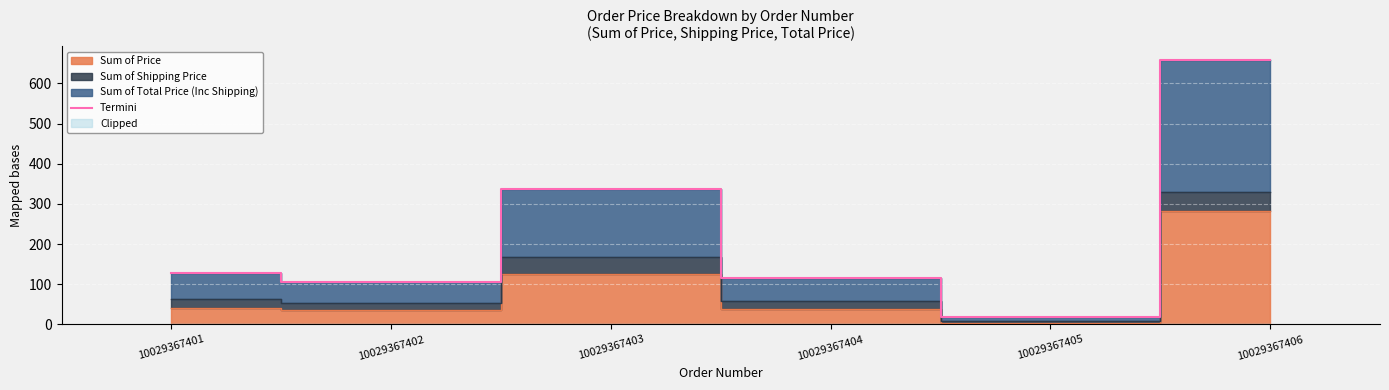

What is the sum of the values at 10029367401 and 10029367406?

787.2